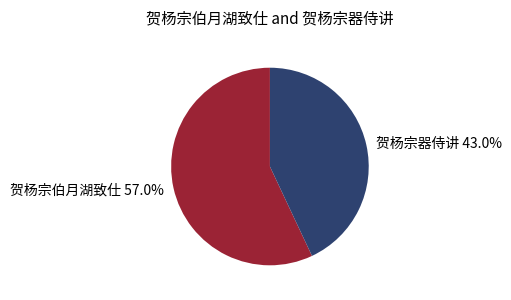

Count the number of slices in the pie.

2